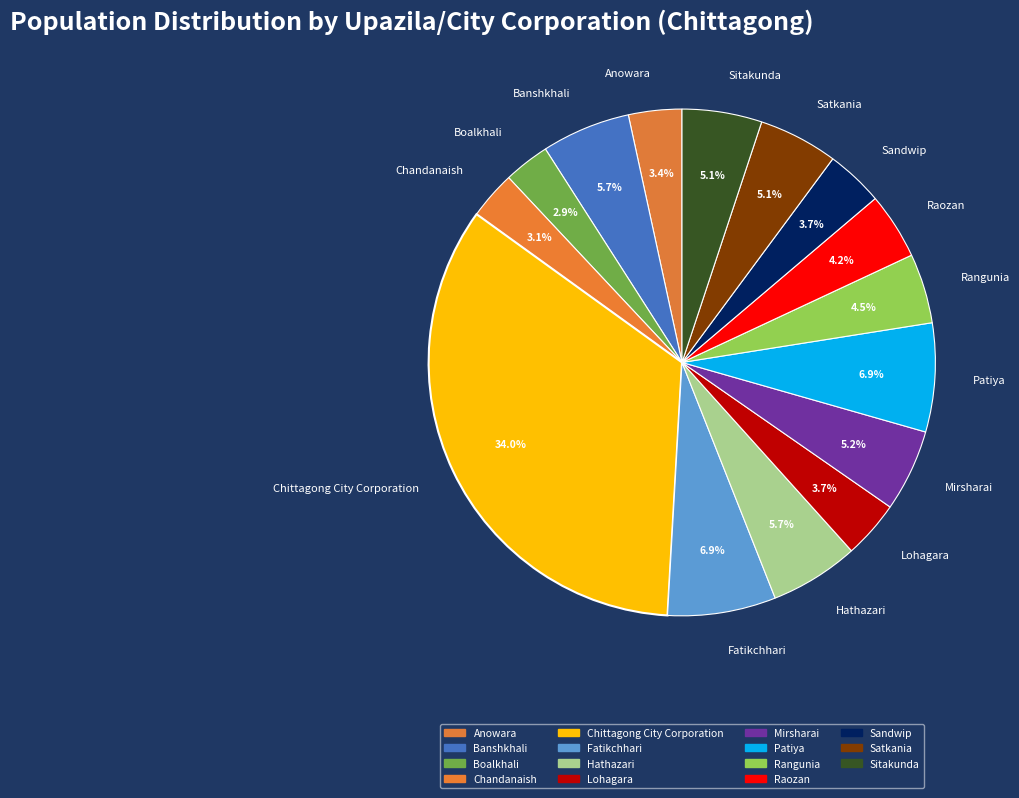

How many slices are in this pie chart?

15